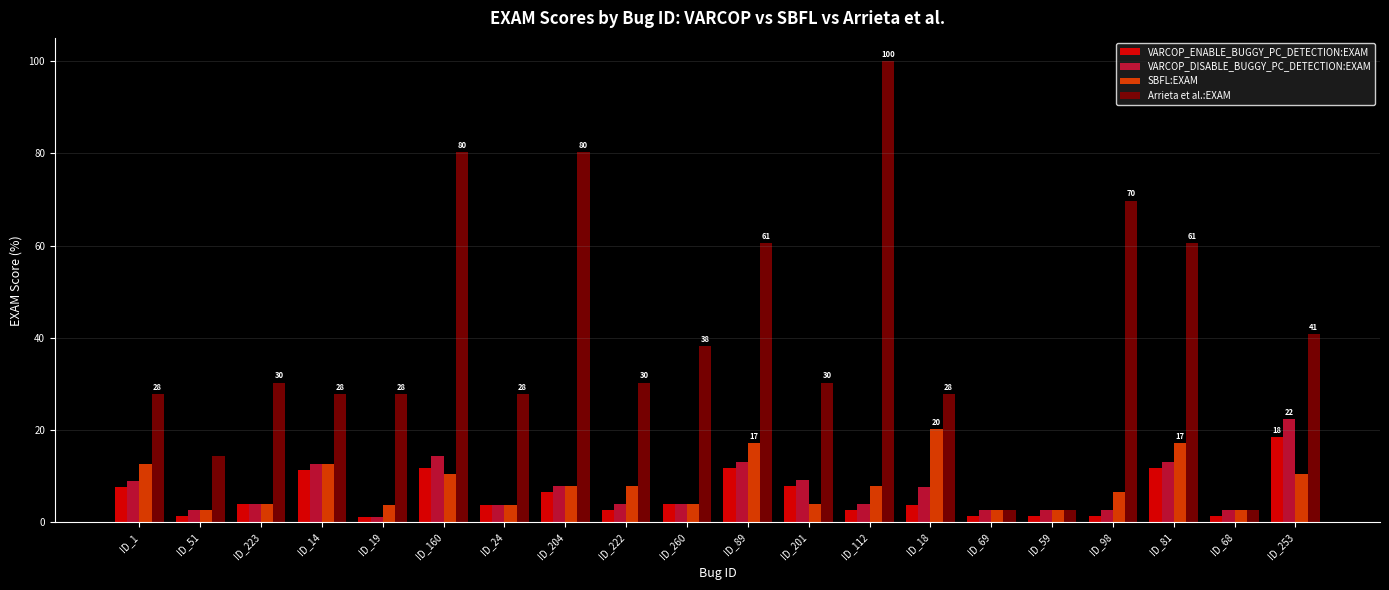

What is the average value of the VARCOP_DISABLE_BUGGY_PC_DETECTION:EXAM series?

7.2